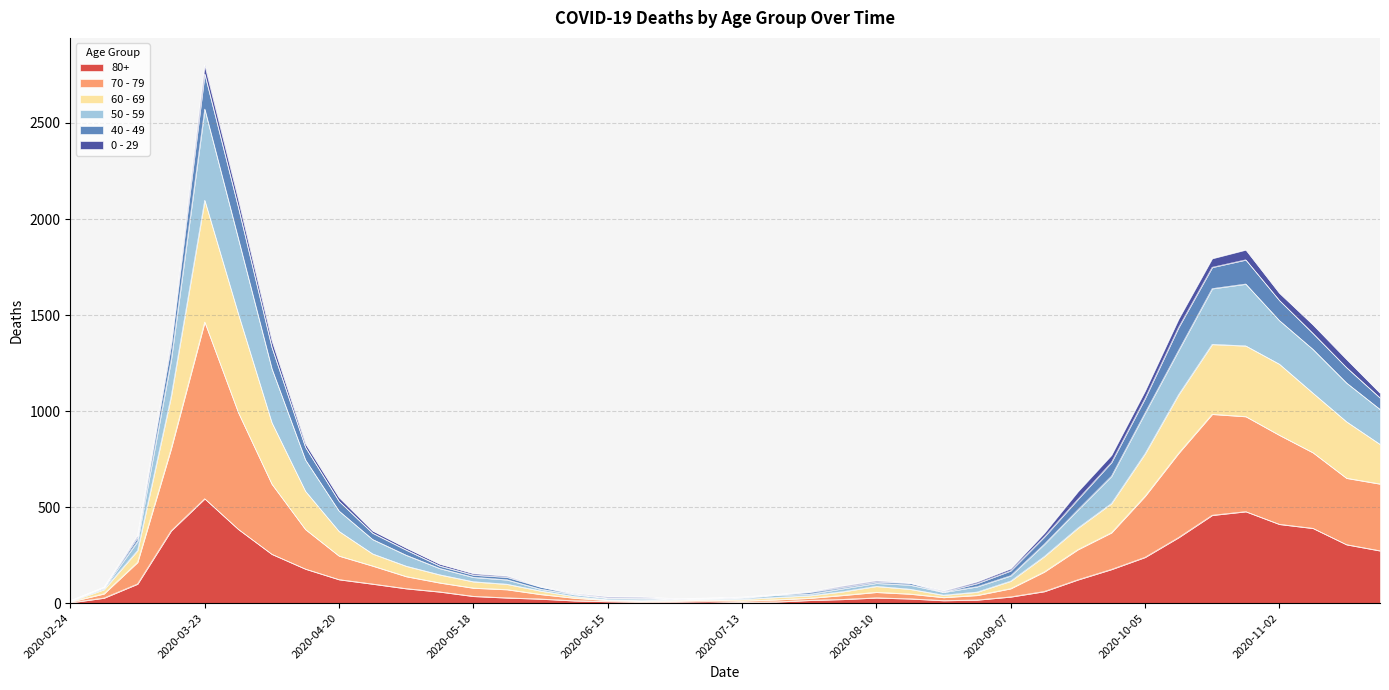

How many categories are shown in the chart?

40